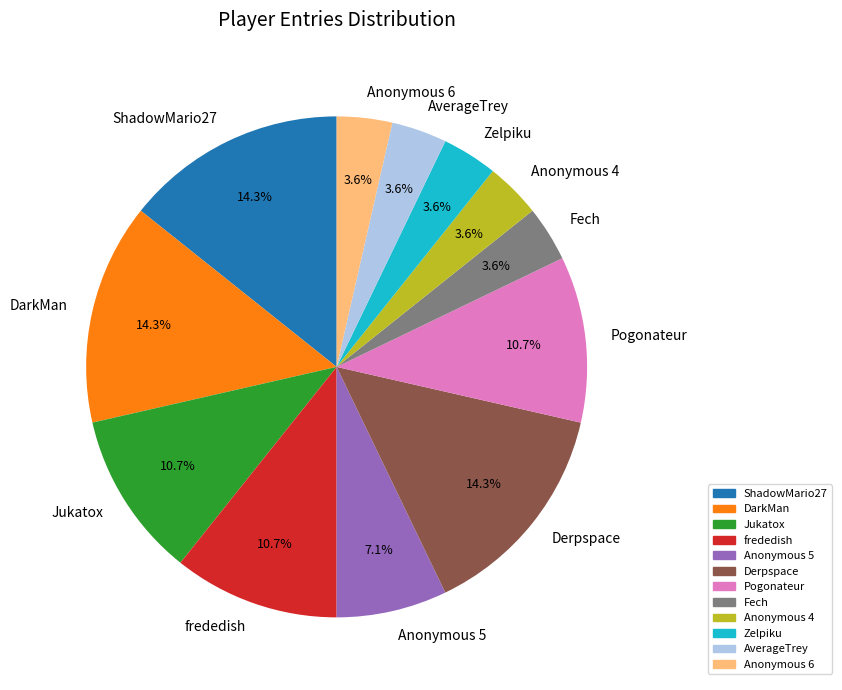

Is Anonymous 6 the majority of the pie?

No